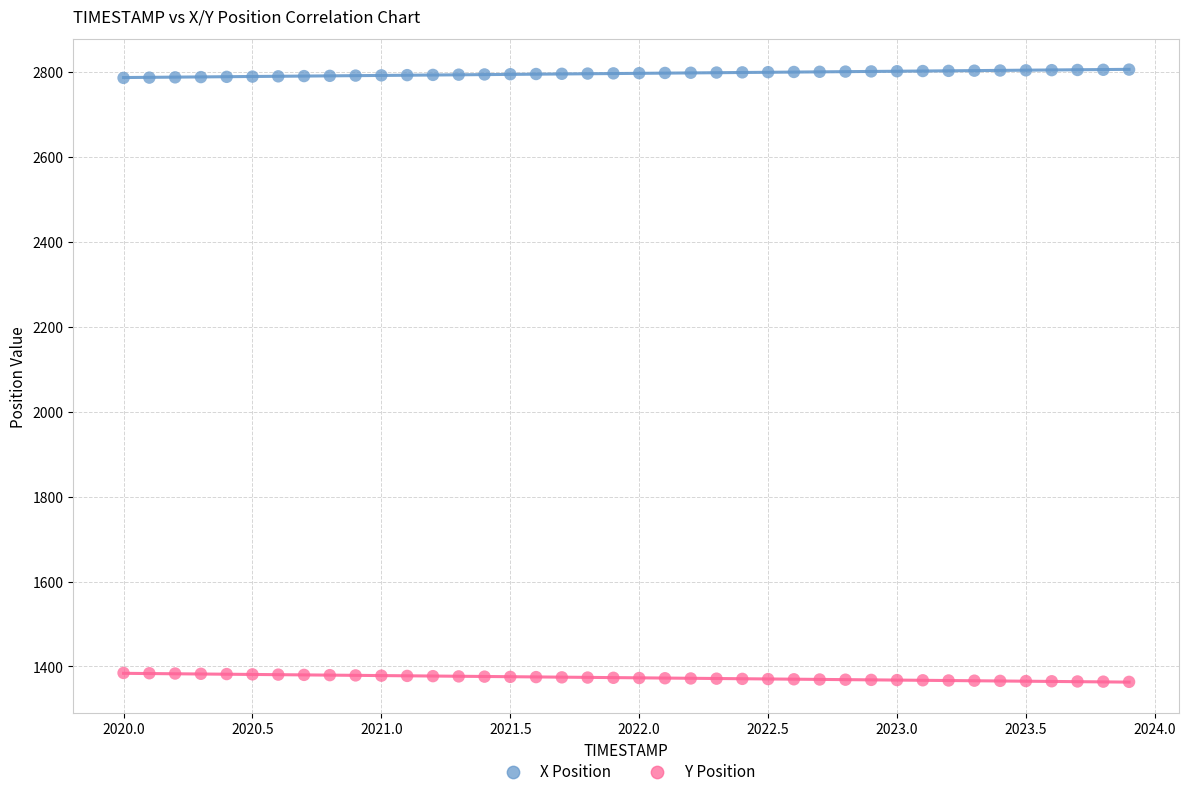

Across all data points, what is the range of X values (max minus min)?

3.9